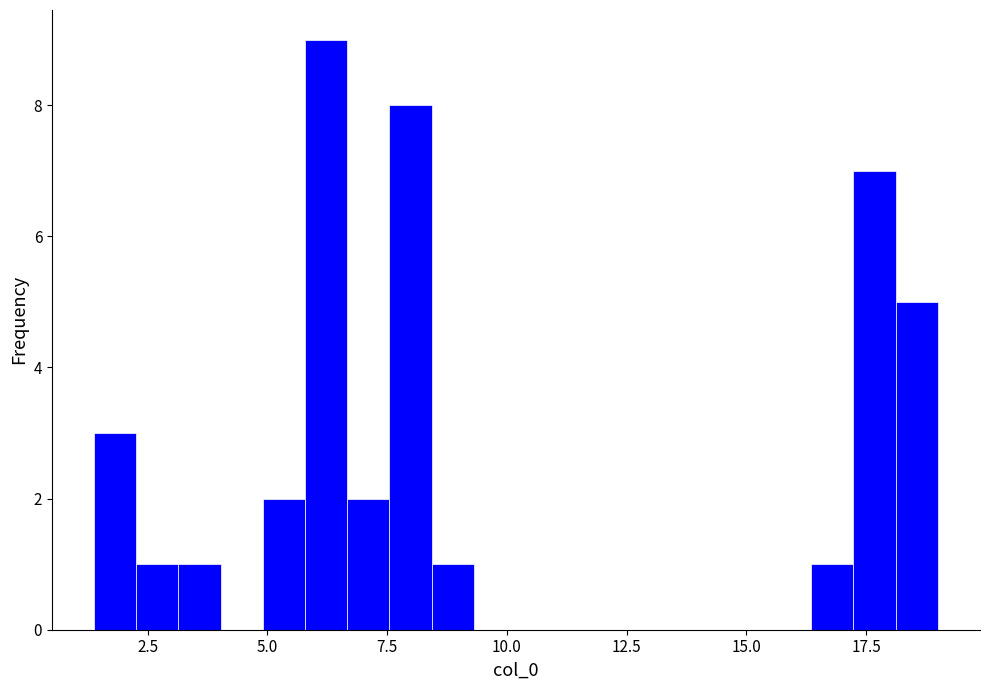

Read against the x-axis, roughly where is the centre of the tallest bar?

6.0